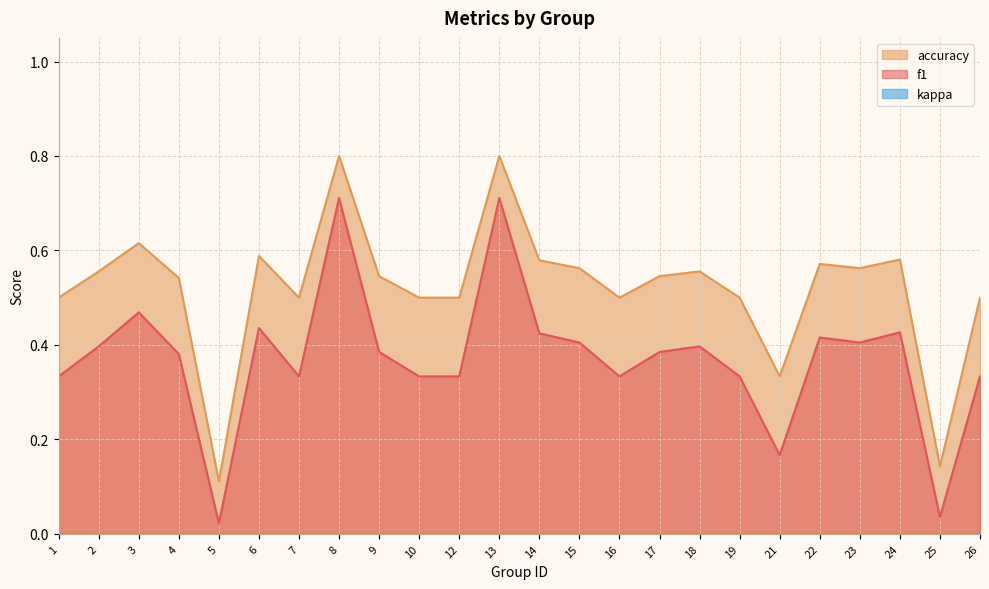

List the series in order of their peak value, lowest first.

f1, accuracy